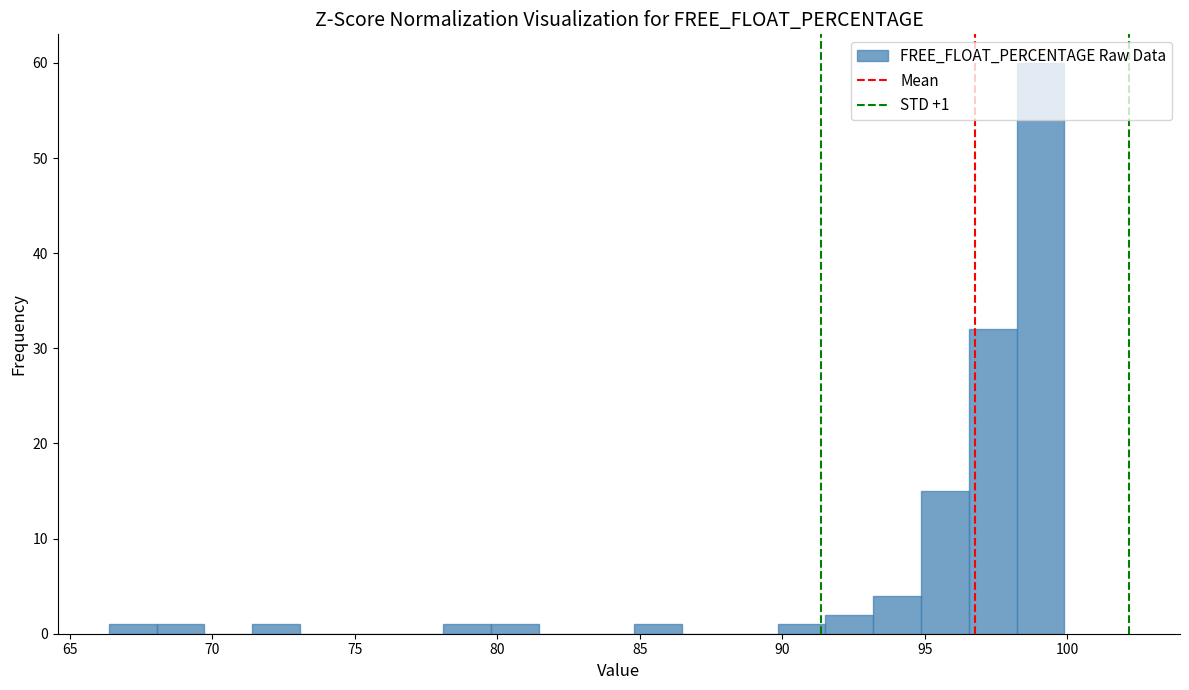

Read against the x-axis, roughly where is the centre of the tallest bar?

99.0